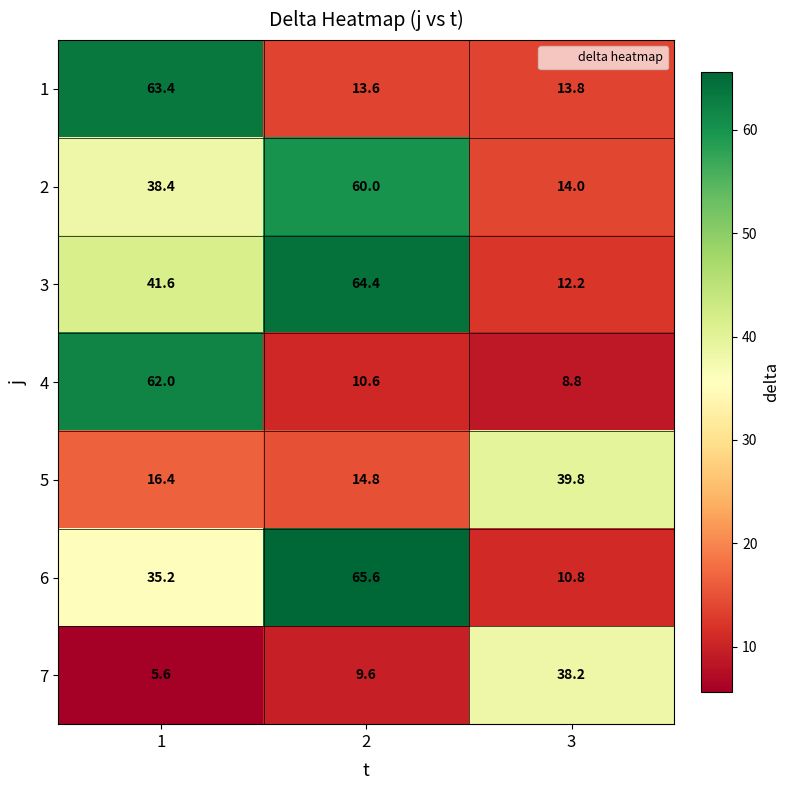

Between 2 and 3, which series saw the biggest shift?

6